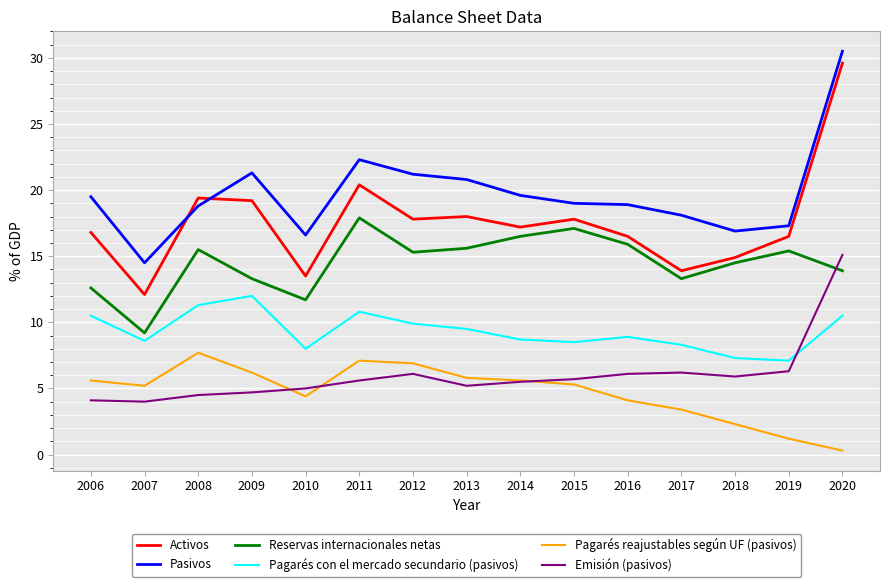

At which category is the sum across all series the highest?

2020